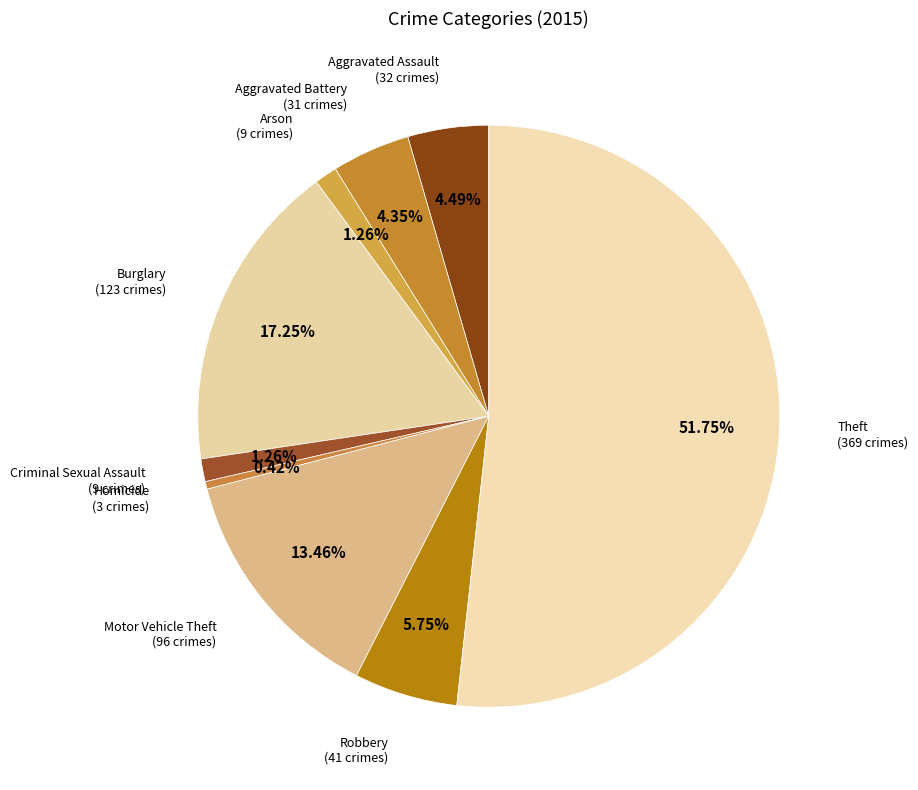

How many segments does this pie chart have?

9